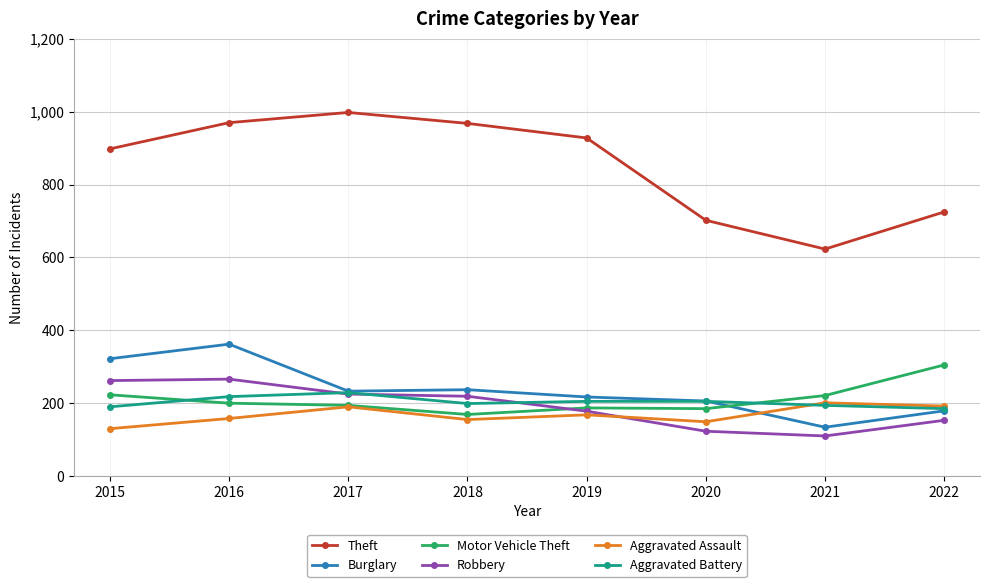

Which series has the widest spread of values?

Theft